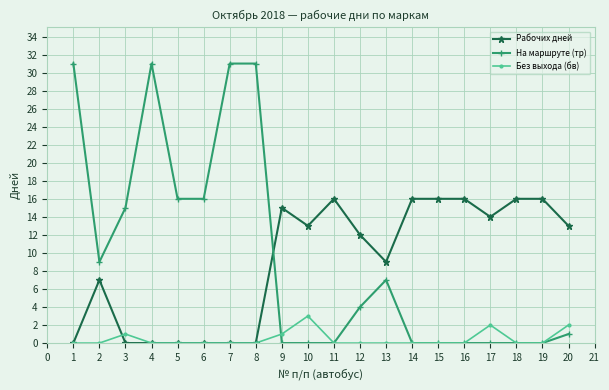

How many times do Рабочих дней and На маршруте (тр) cross each other?

1